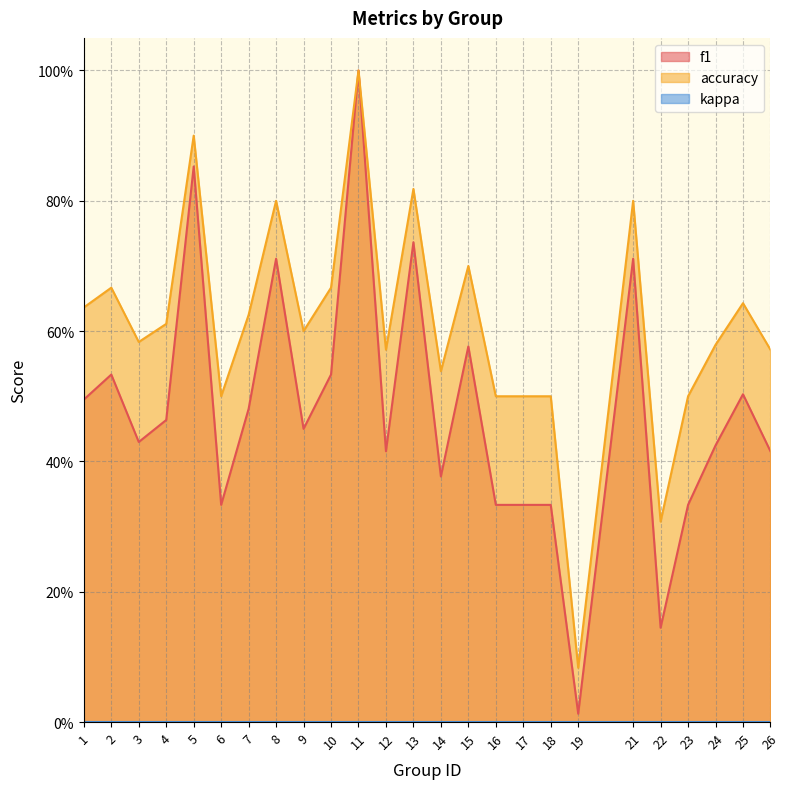

What is the average value of the accuracy series?

0.6